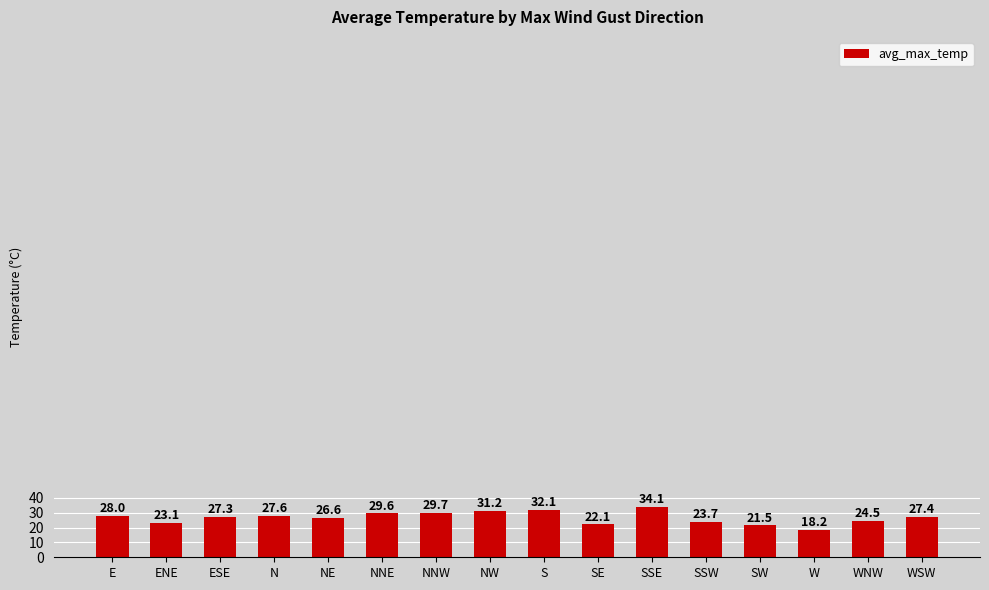

What is the average value?

26.7